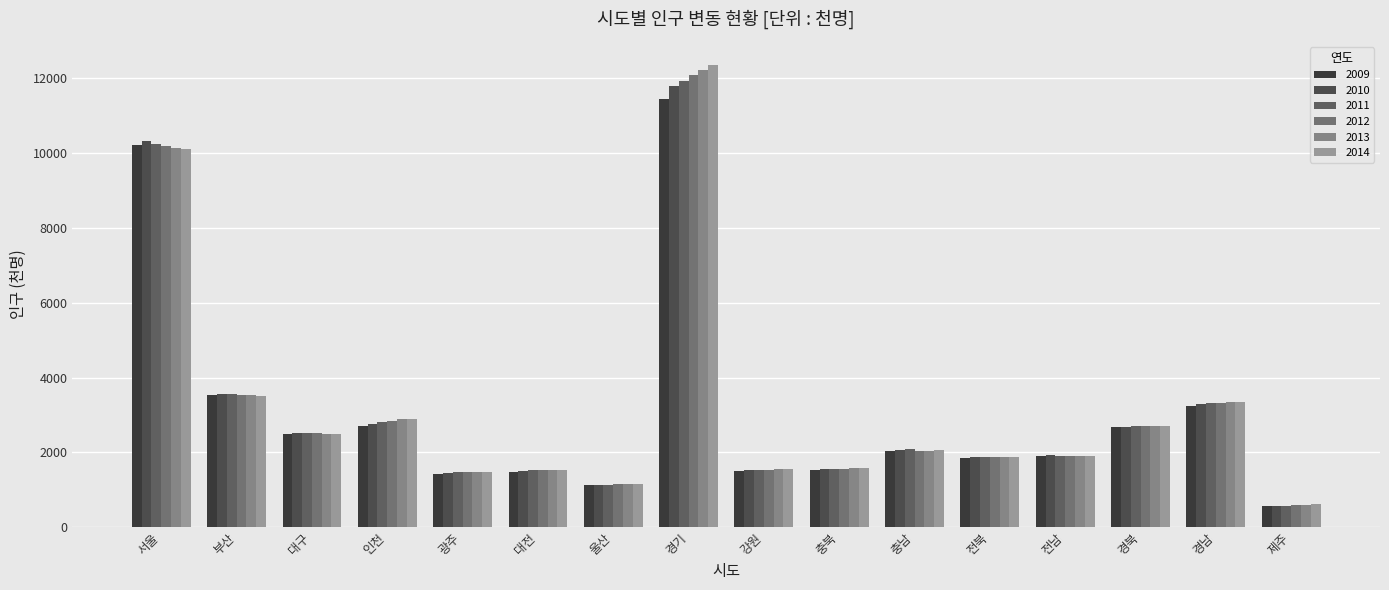

What is the label of the 13th bar from the right?

인천